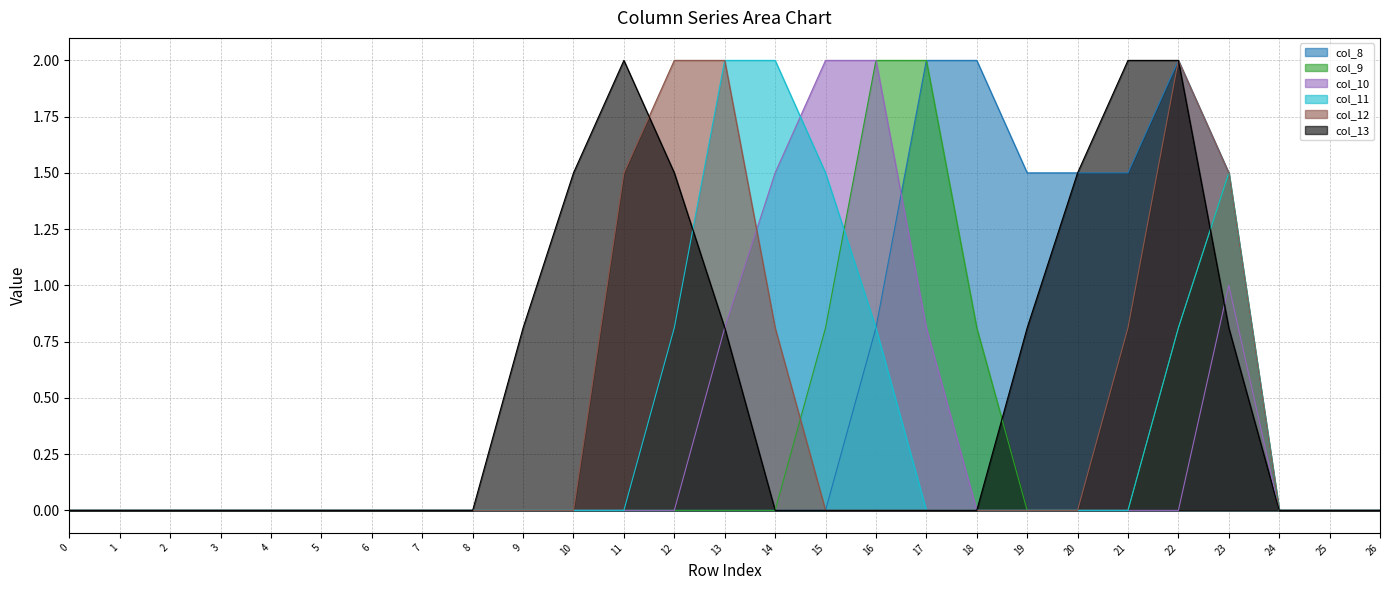

What is the spread (max minus min) of values at 9?

0.8